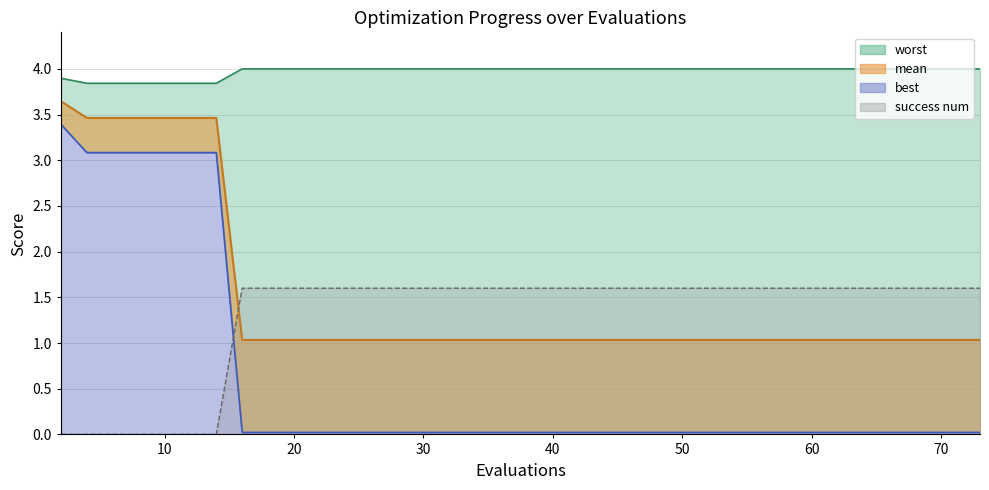

How many lines are shown in the chart?

4